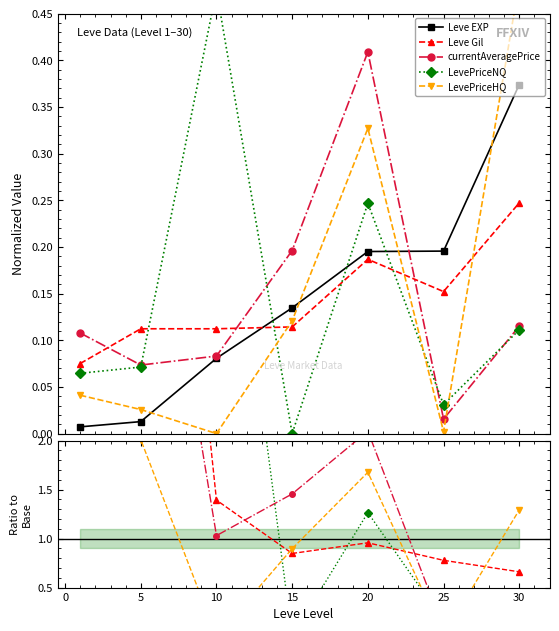

Which label corresponds to the smallest value in the chart?

15